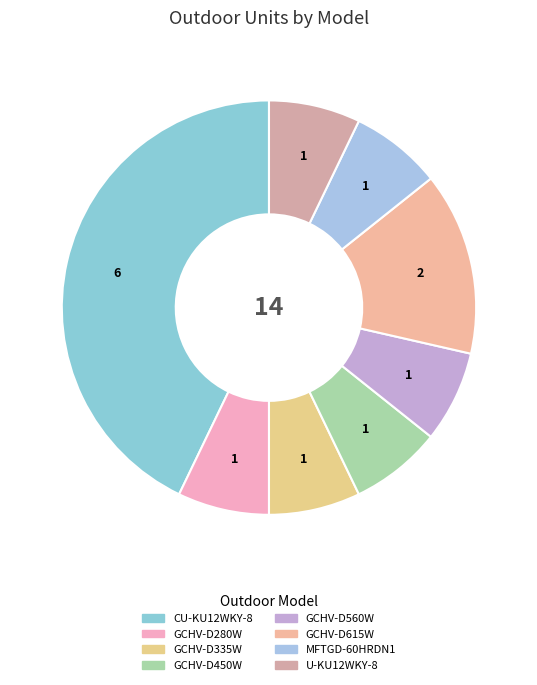

How many segments does this pie chart have?

8